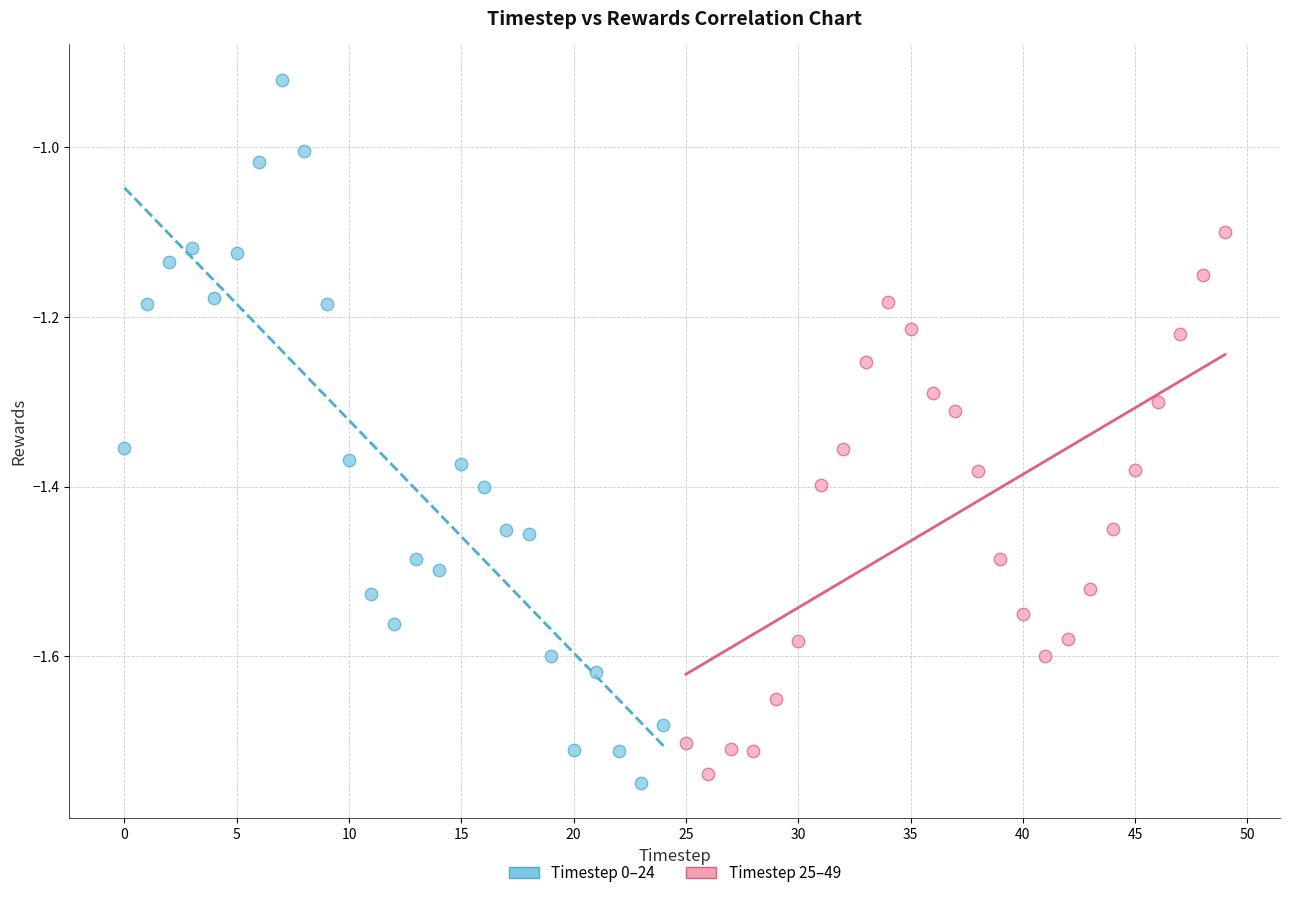

Which series has the widest spread of Y values?

Timestep 0–24